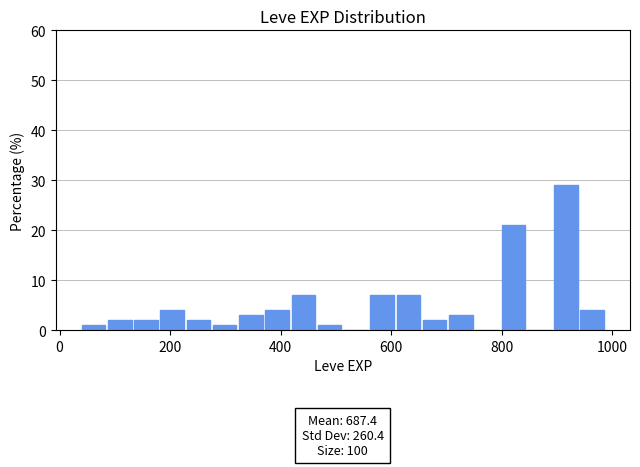

Read against the x-axis, roughly where is the centre of the tallest bar?

920